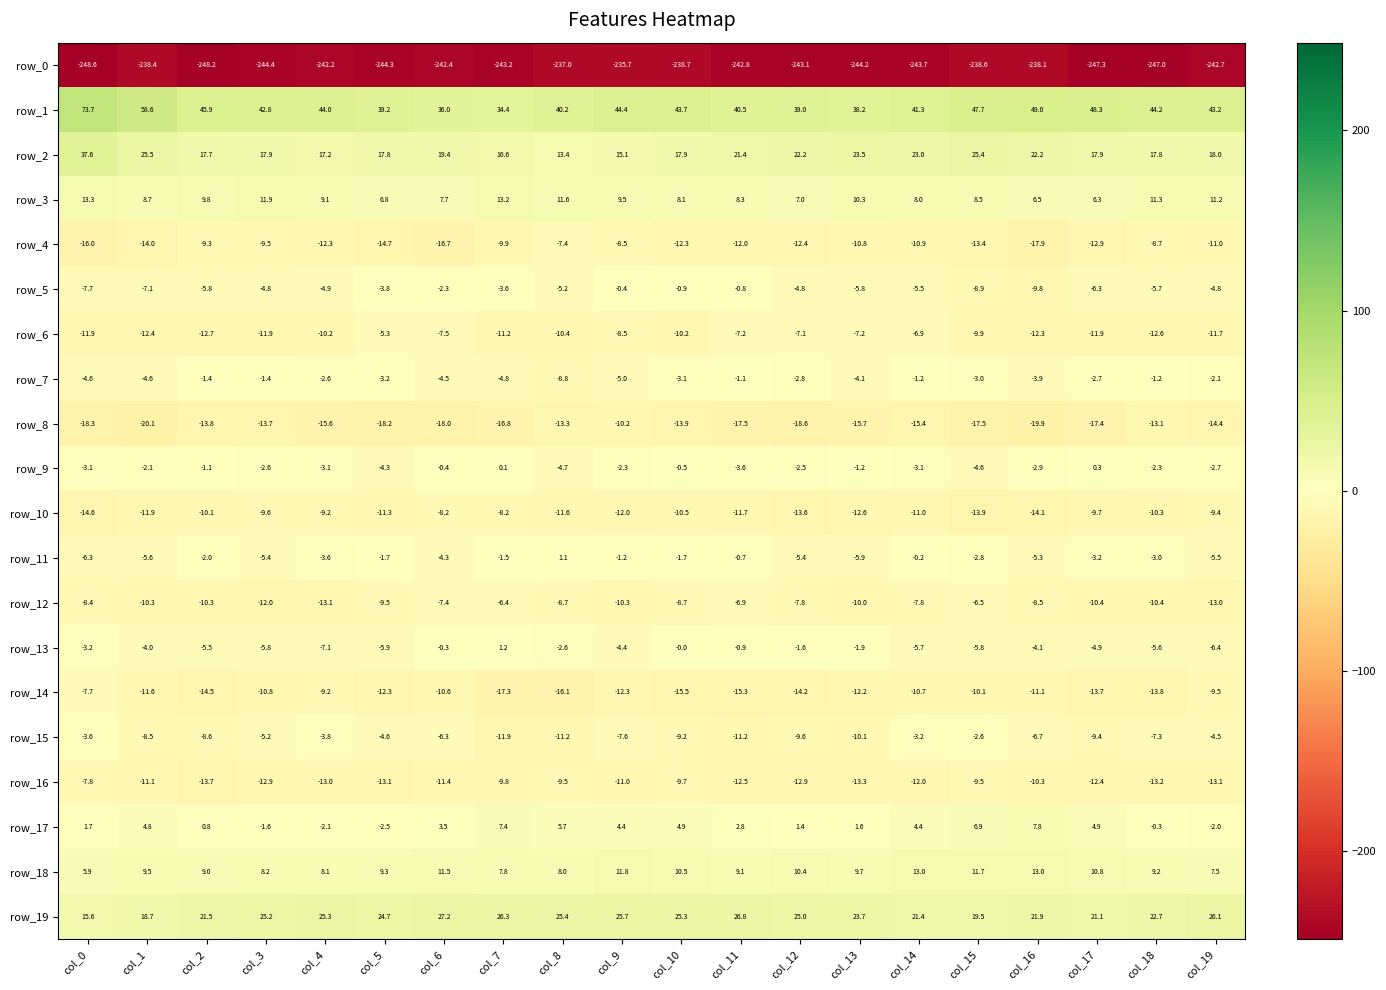

What is the total value across all series at col_17?

-252.6